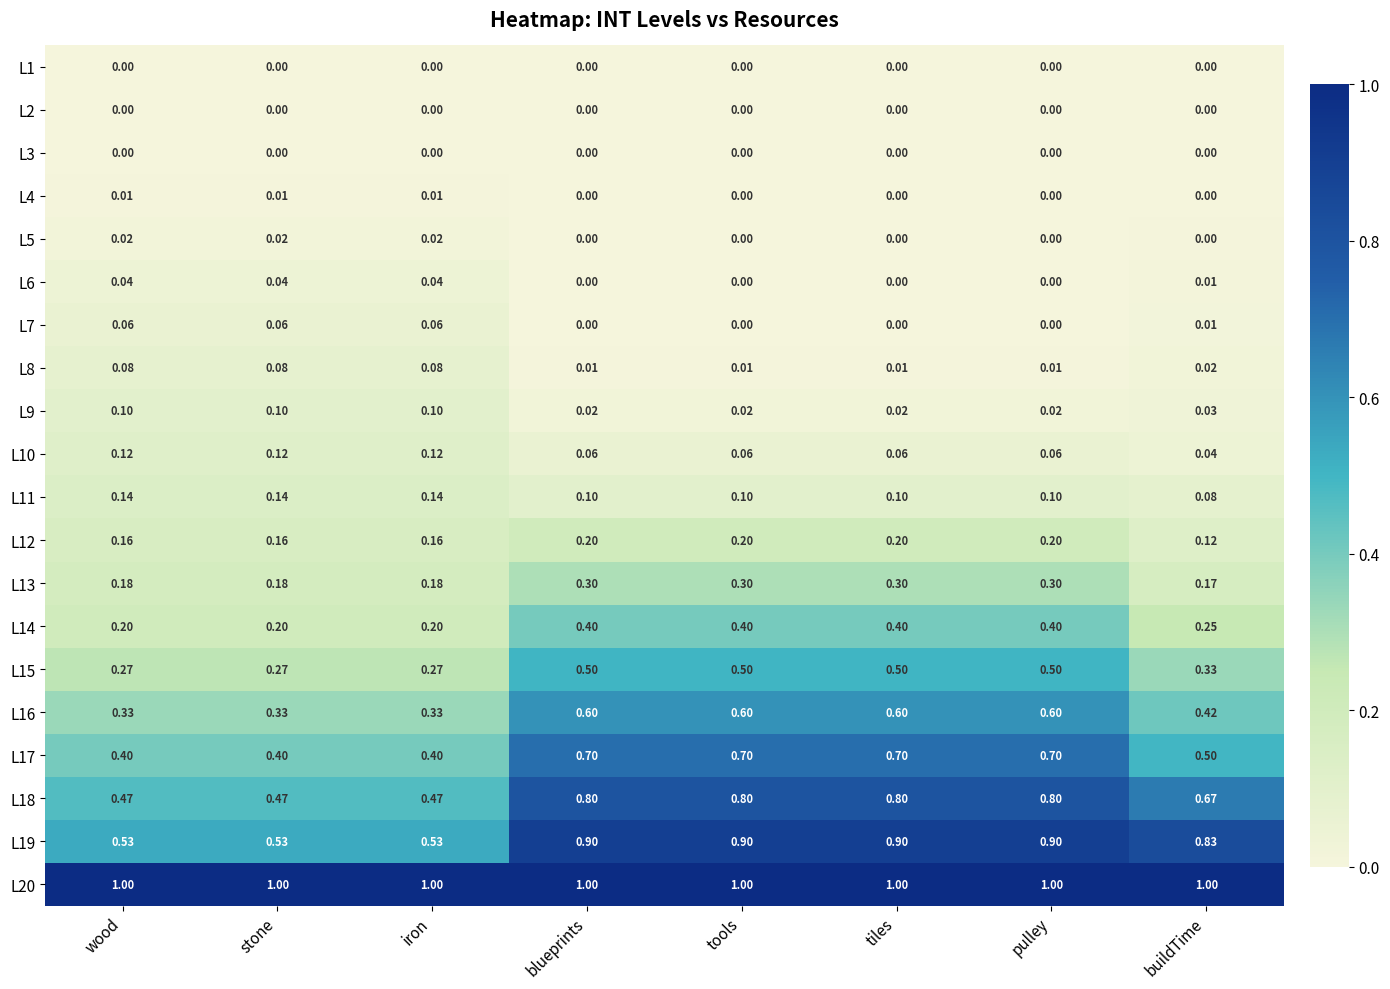

Where is L13 nearest to the value 0?

buildTime